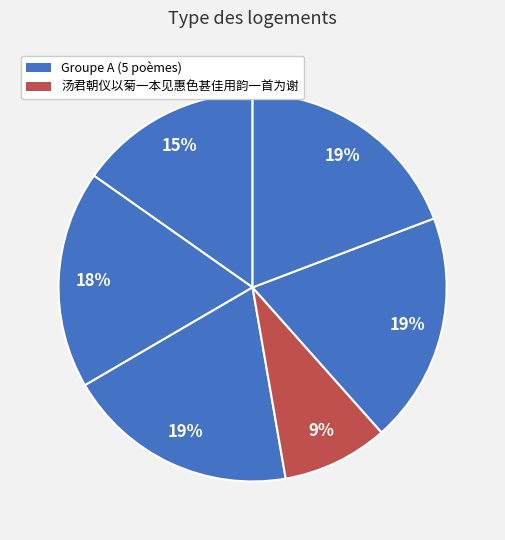

Count the number of slices in the pie.

6